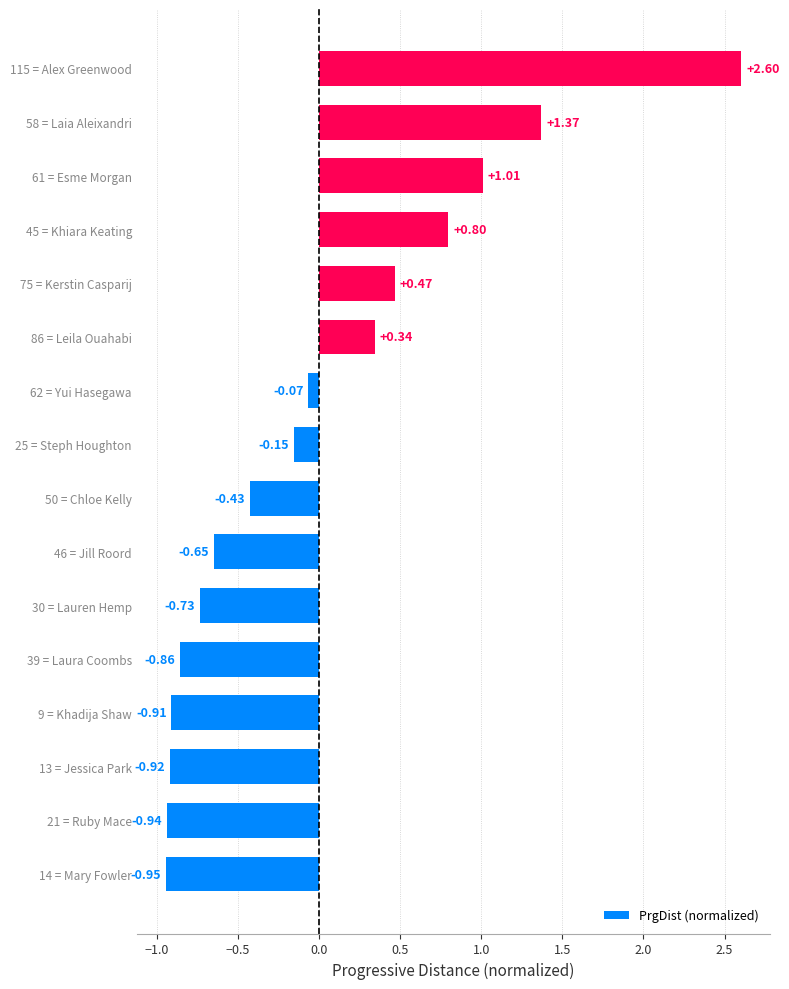

Does the chart contain any negative values?

Yes